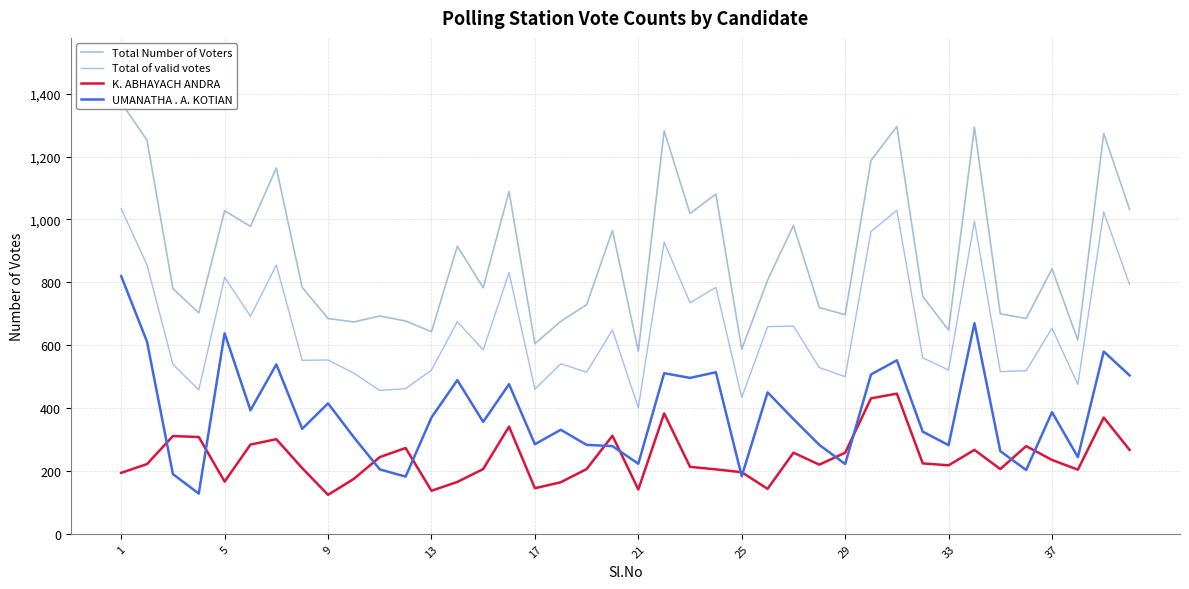

At which category is the sum across all series the highest?

1